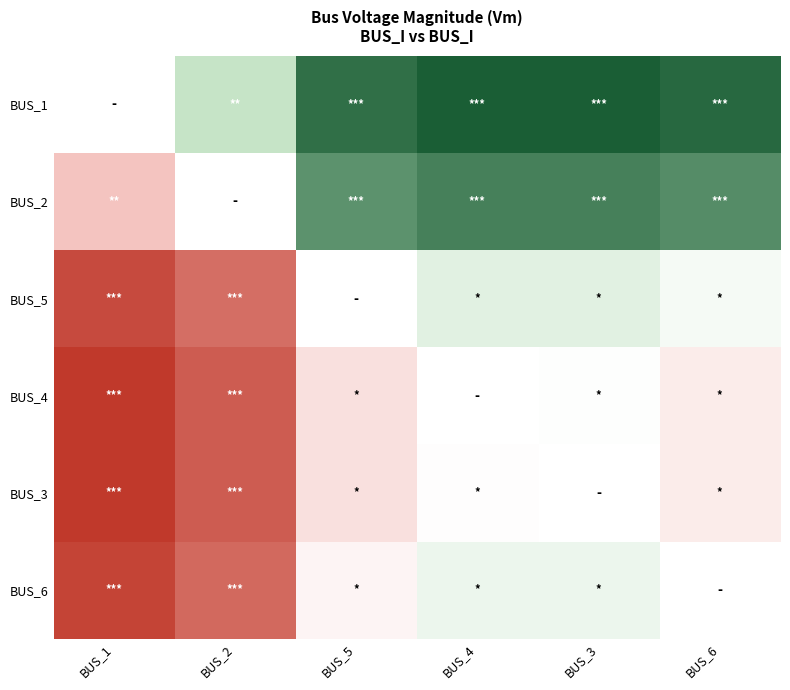

At which label does BUS_2 first exceed 0?

BUS_5